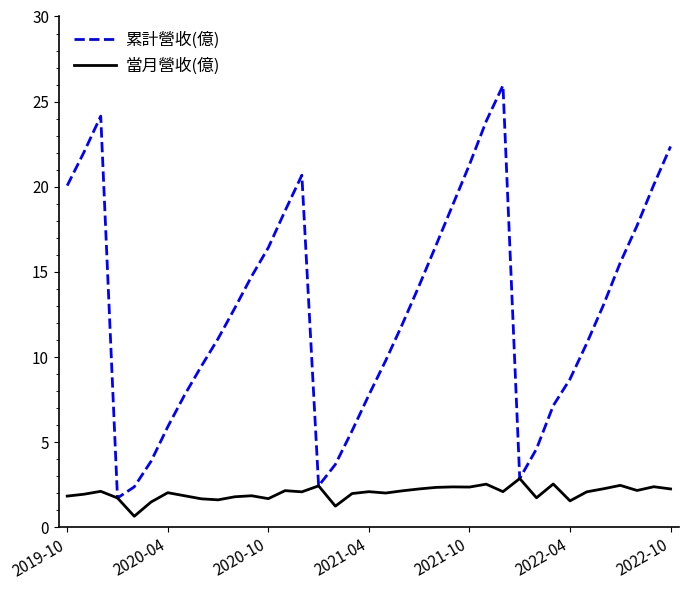

Rank the series by their maximum value, from lowest to highest.

當月營收(億), 累計營收(億)